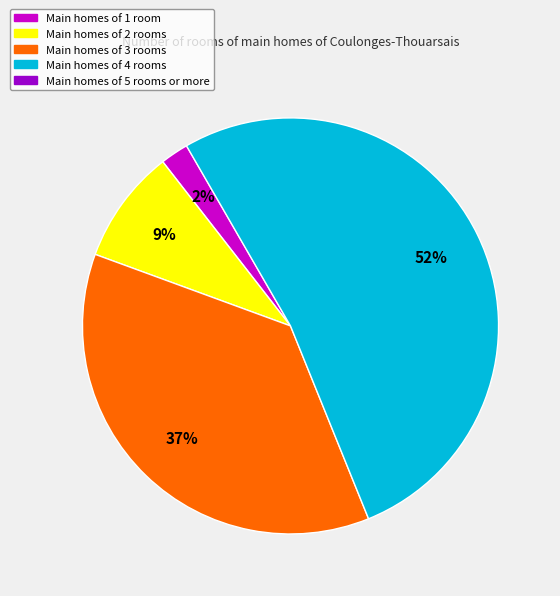

To the nearest percent, what is the difference between the largest and smallest slice percentages?

50%